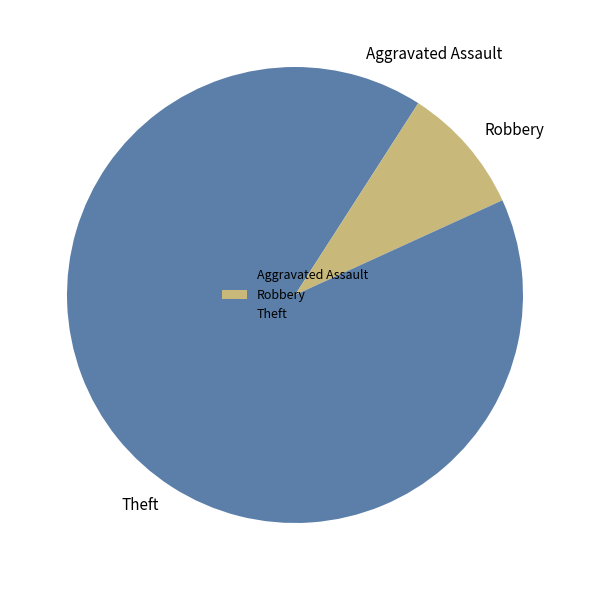

Is the sum of Aggravated Assault and Theft greater than half?

Yes